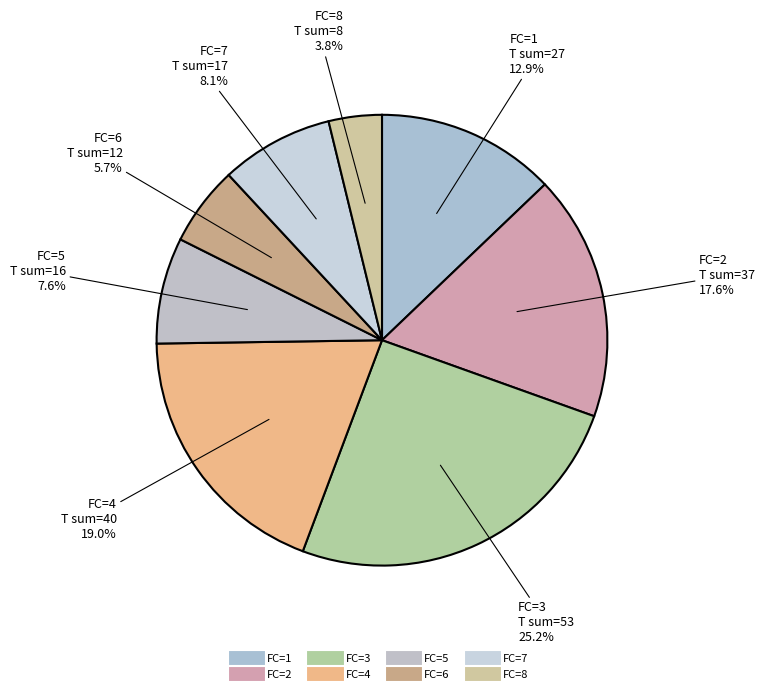

Does any single category account for the majority?

No